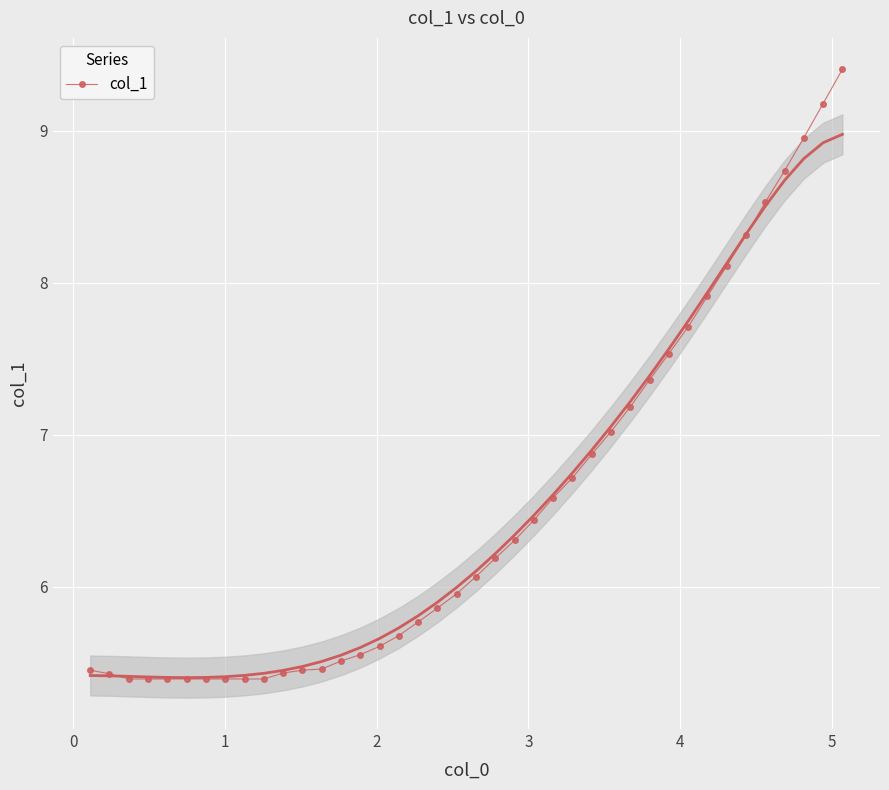

How many distinct data groups are displayed?

1